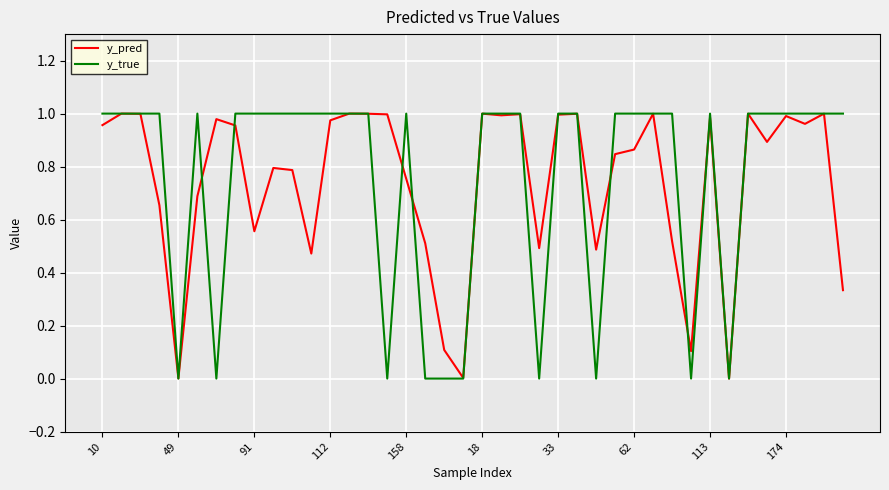

Which series has the widest spread of values?

y_true